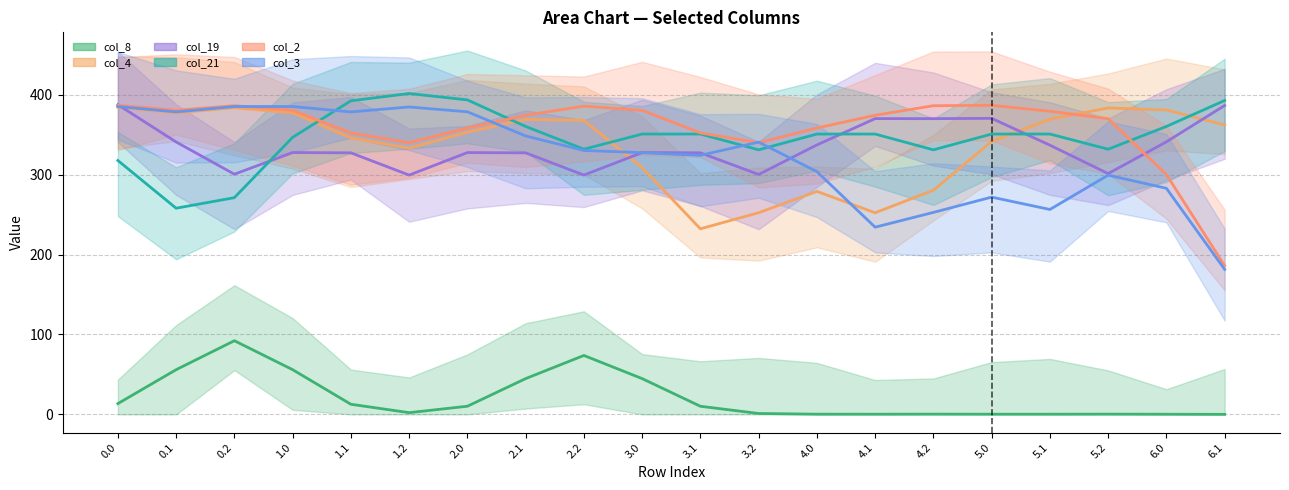

The col_4 series shows 367.8 at 2.2. True or false?

True